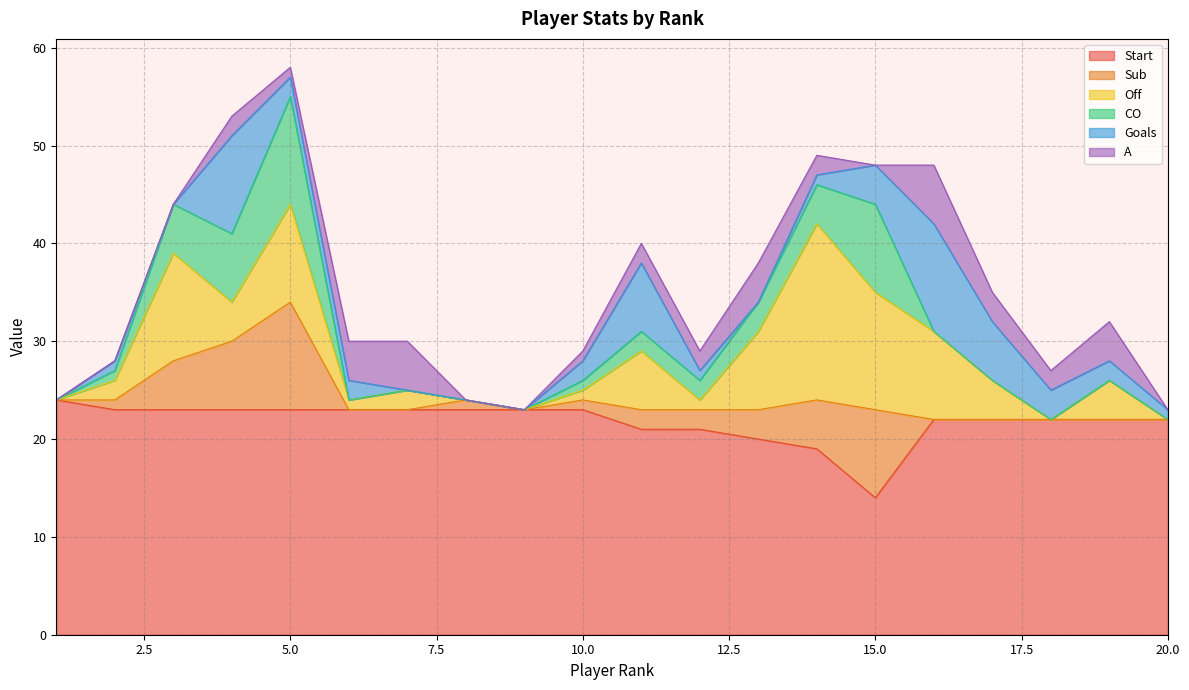

What are all the series names shown in the legend?

Start, Sub, Off, CO, Goals, A